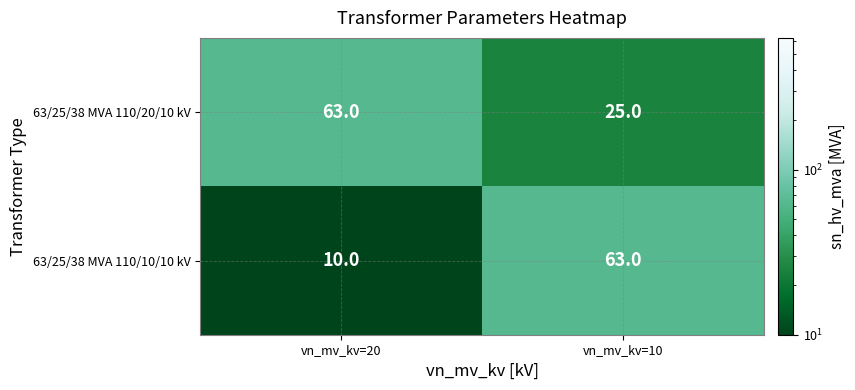

What is the sum of the 63/25/38 MVA 110/10/10 kV values at vn_mv_kv=20 and vn_mv_kv=10?

73